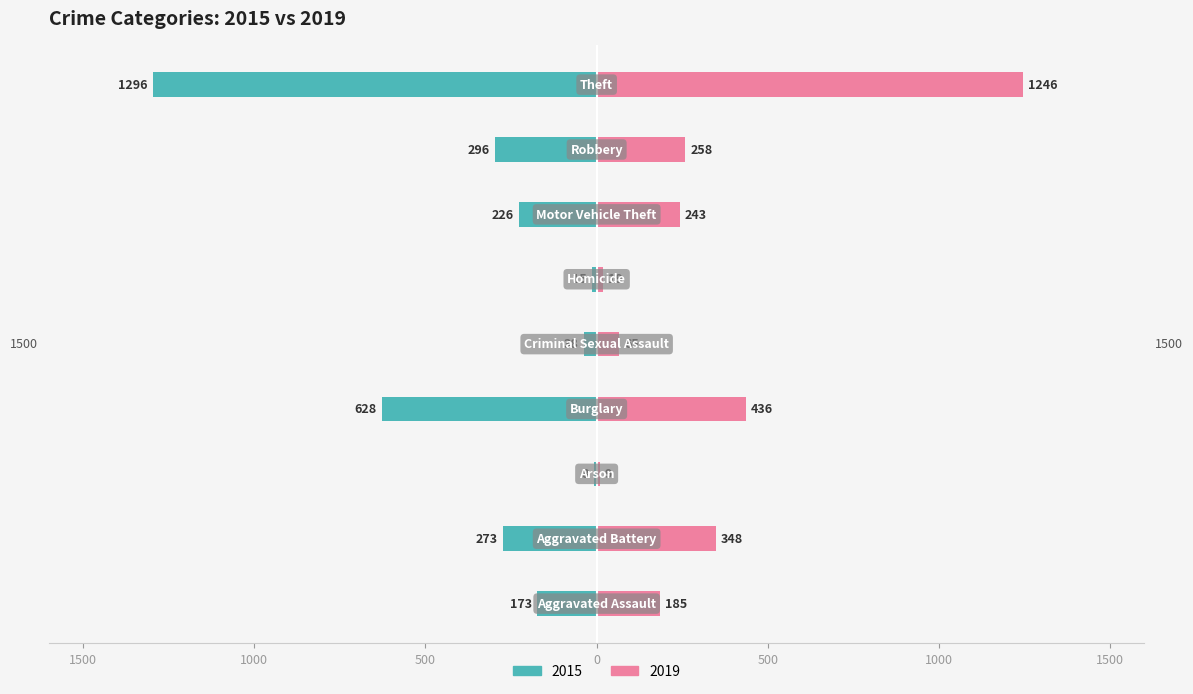

What is the highest value of the 2019 series?

1246